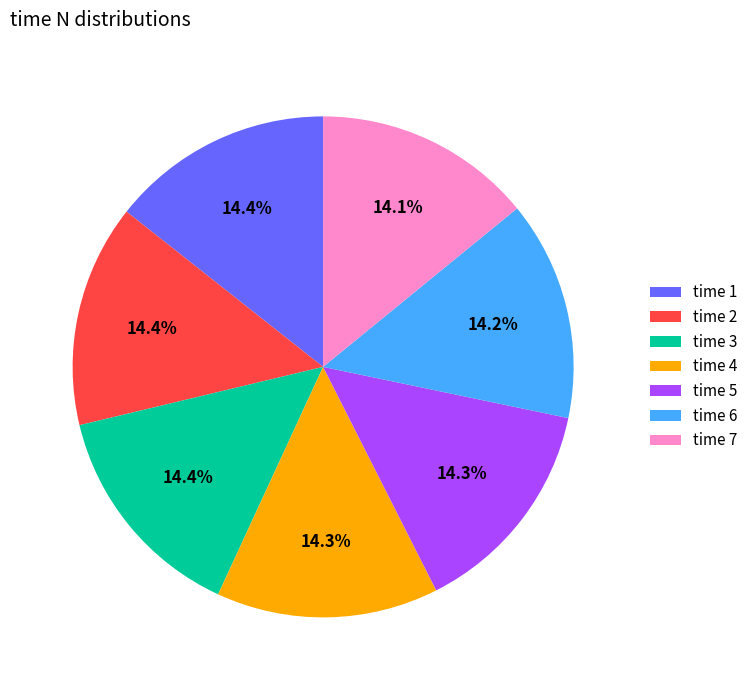

What is the ratio of the value at time 3 to the value at time 2?

1.0